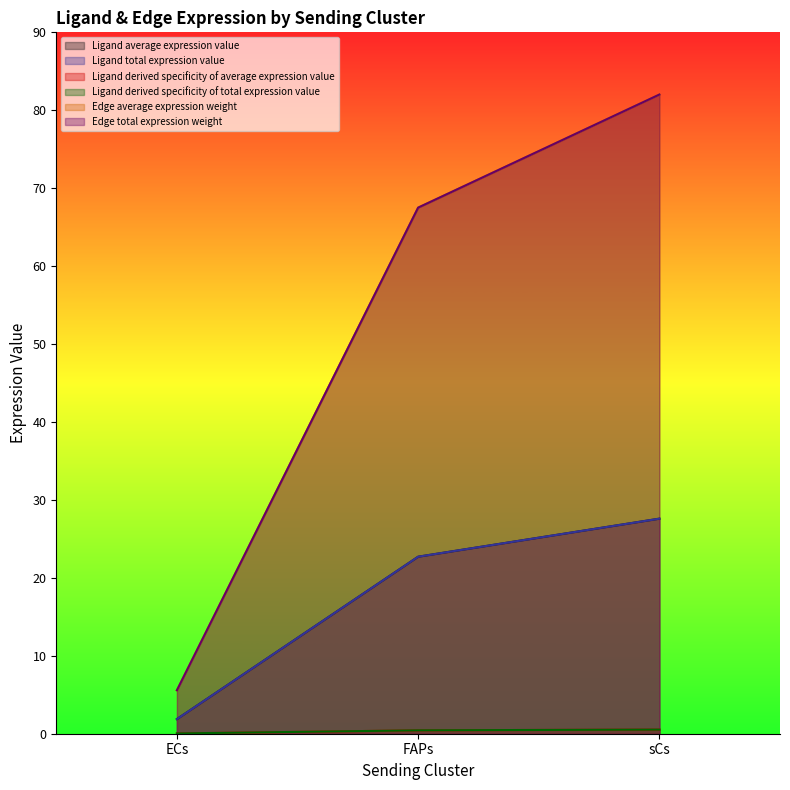

What is the approximate value of Ligand derived specificity of total expression value at sCs?

0.5